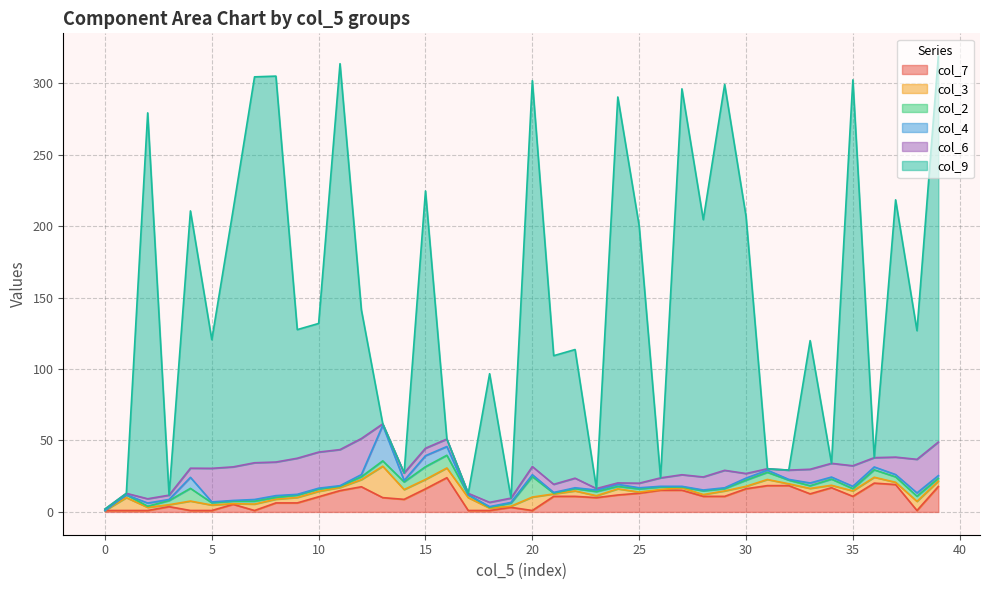

What is the difference between the col_2 values at 5 and 0?

1.6